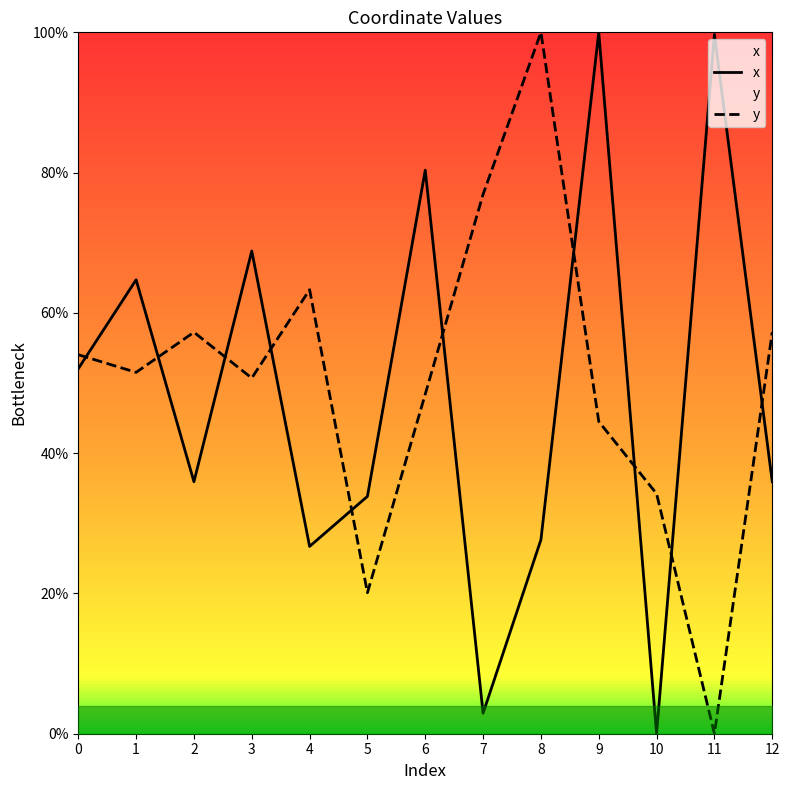

Which series has the largest range (max minus min)?

x